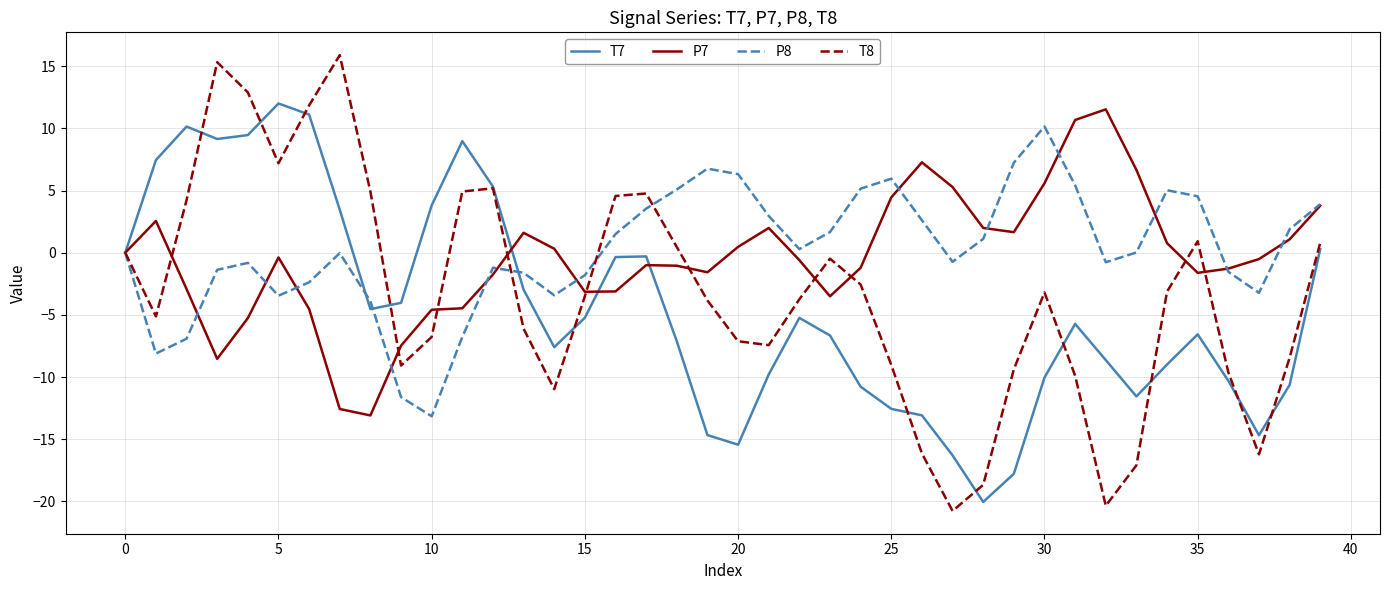

Which series has the largest range (max minus min)?

T8